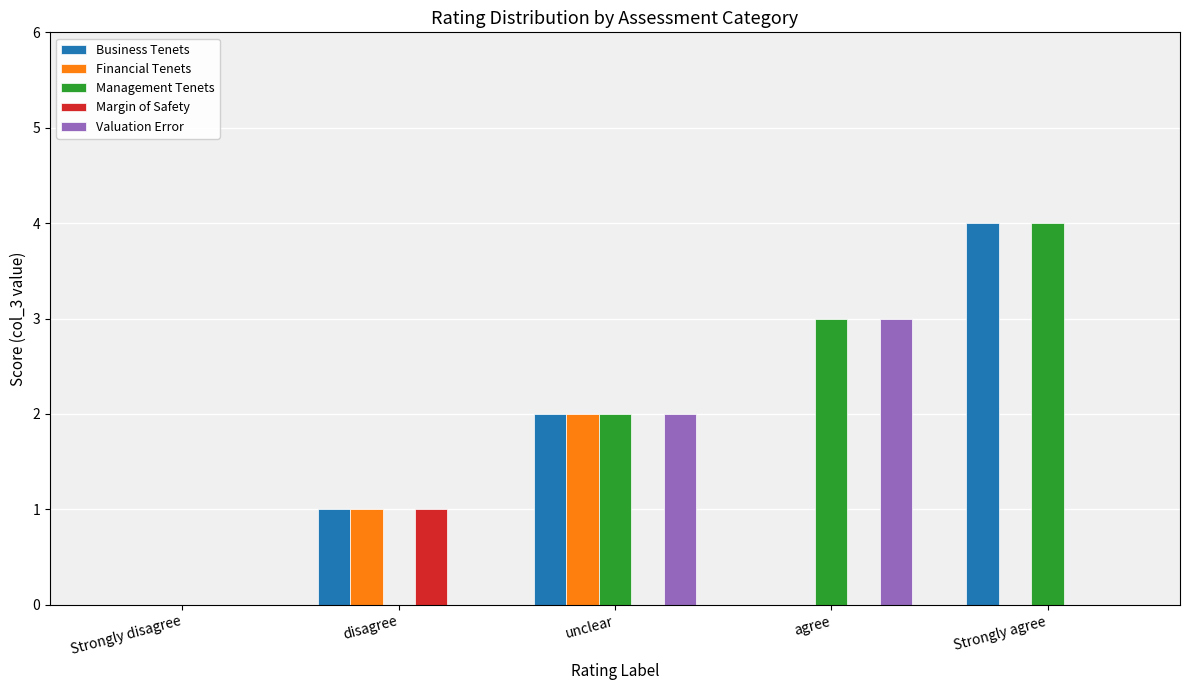

How many Financial Tenets values are between 0 and 1?

4